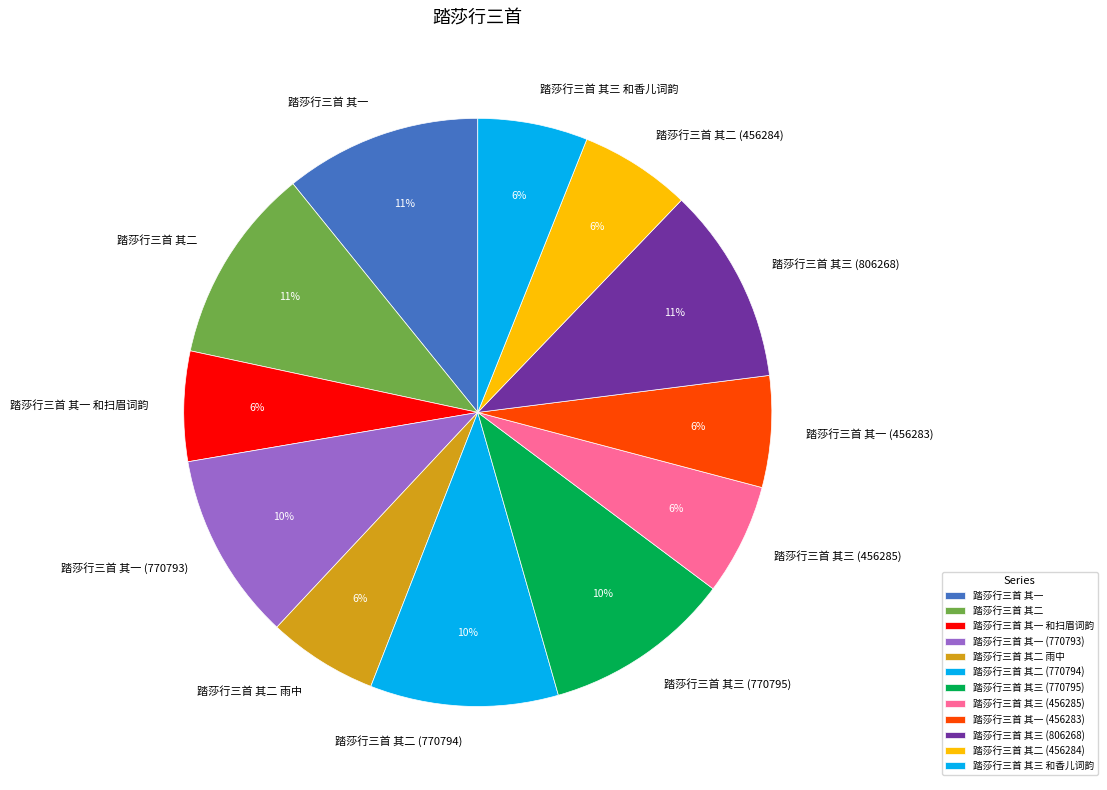

Does 踏莎行三首 其一 (770793) account for over 50% of the chart?

No